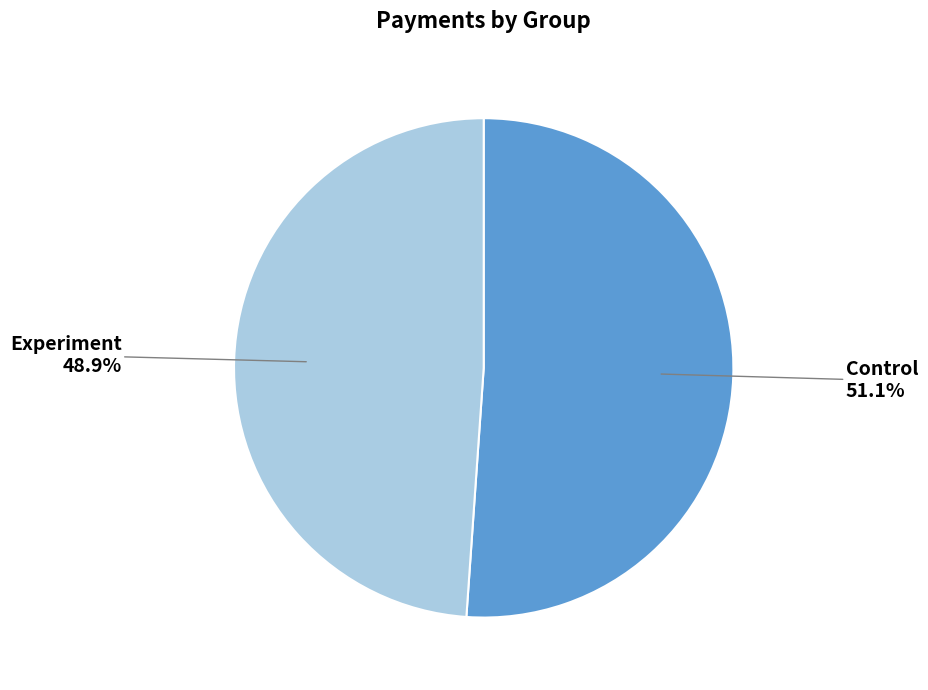

Does any single category account for the majority?

Yes